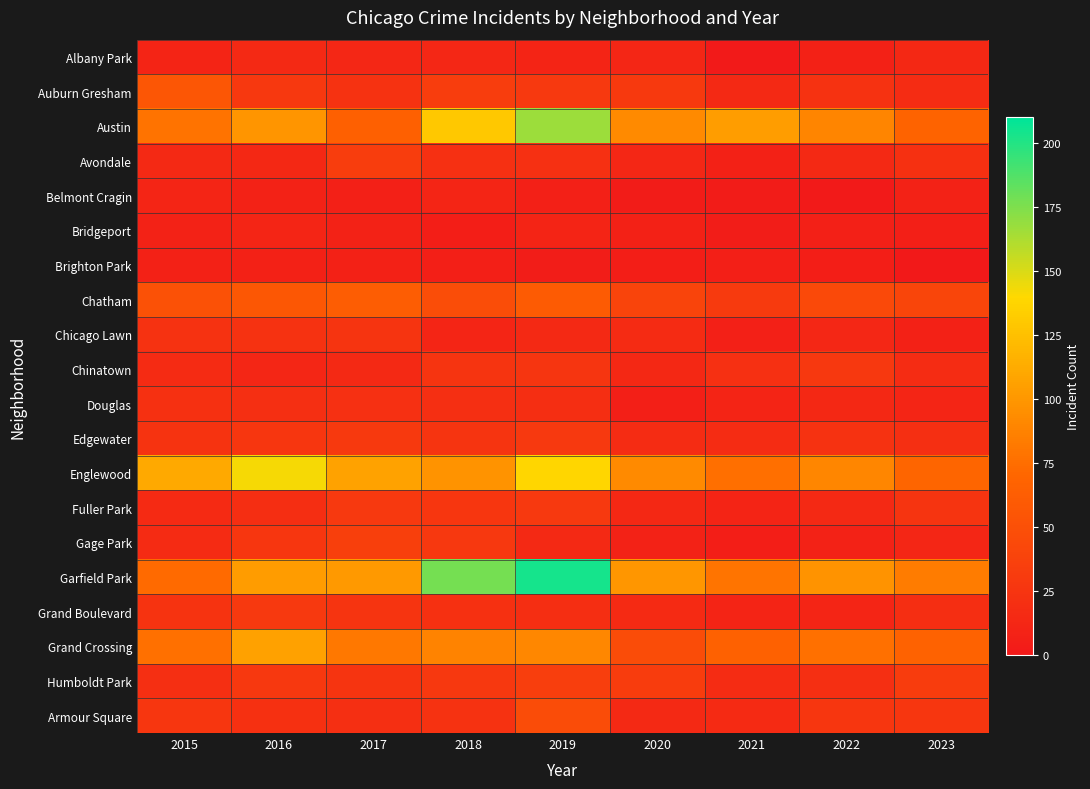

What is the difference between the highest and lowest values at 2015?

103